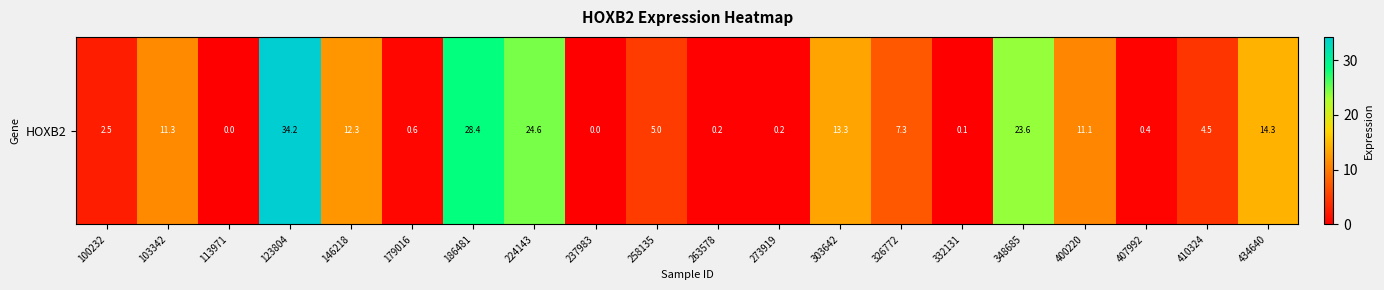

What is the ratio of the value at 146218 to the value at 224143?

0.5